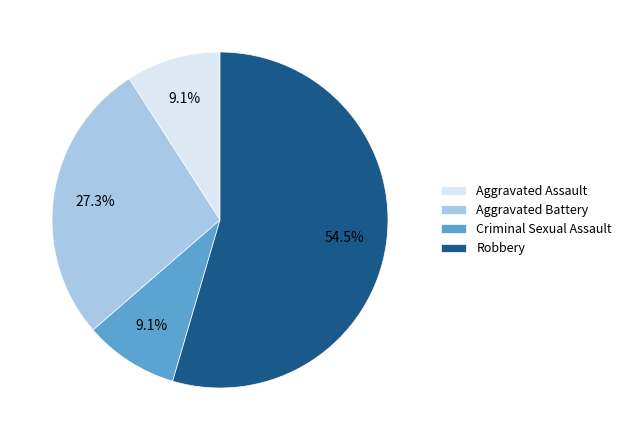

To the nearest percent, what is the difference between the Aggravated Battery and Robbery slice percentages?

27%